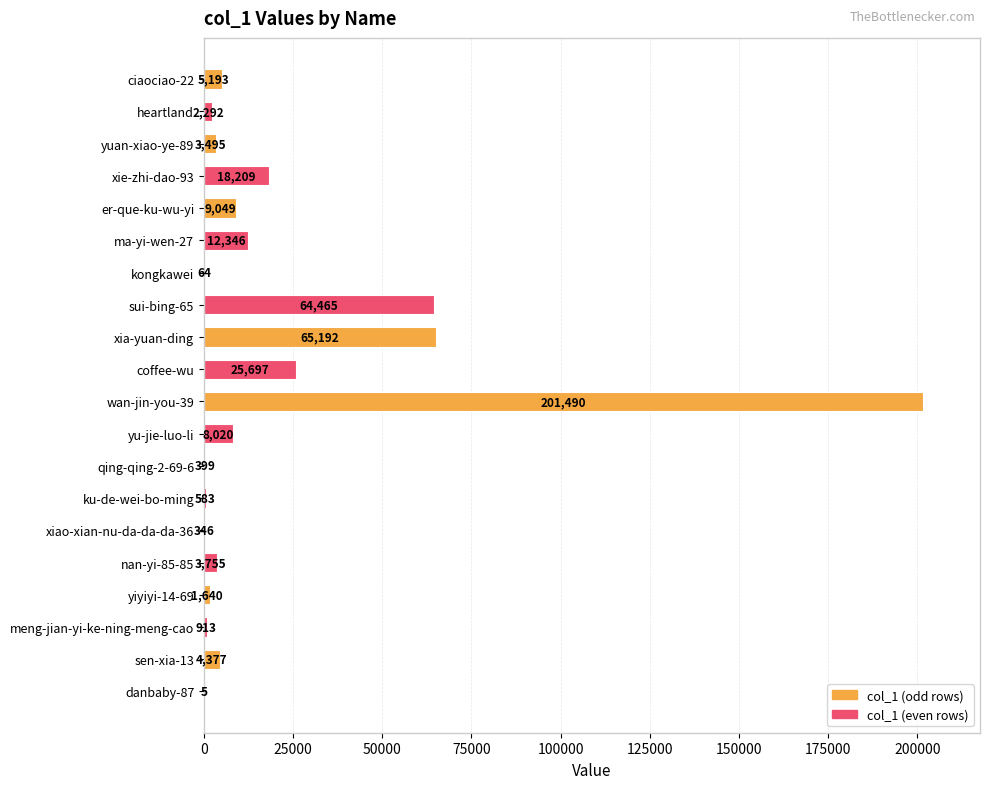

What is the sum of all values?

427530